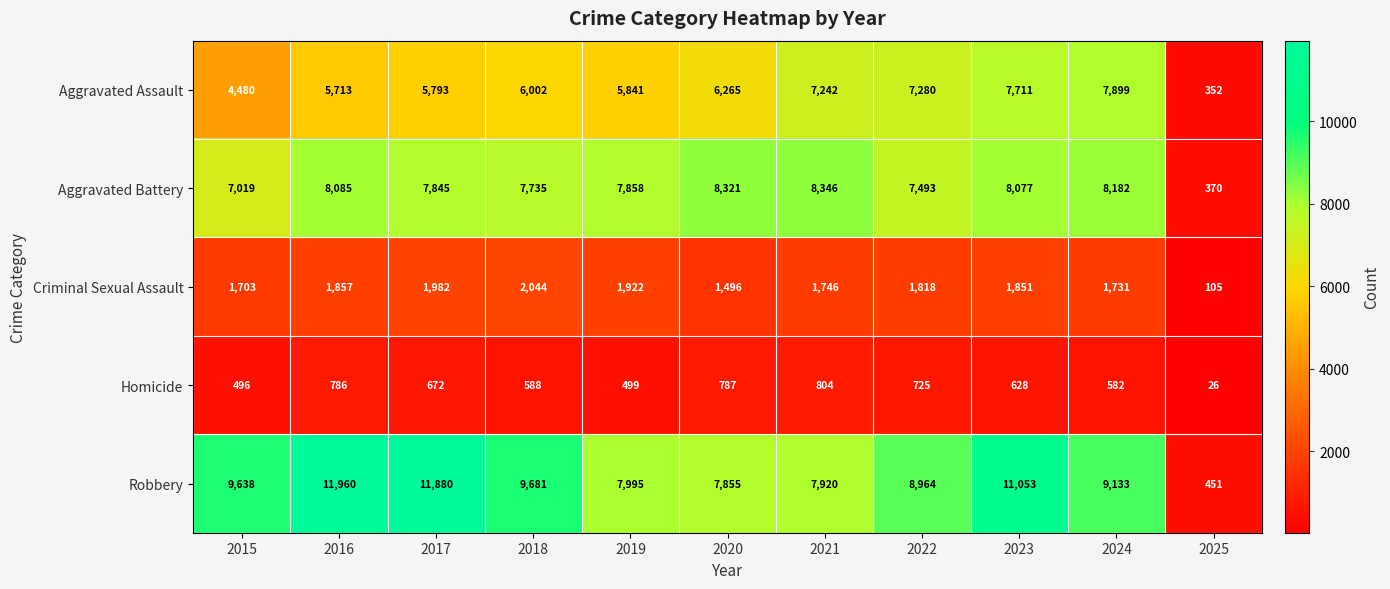

Which label corresponds to the largest value in the chart?

2016